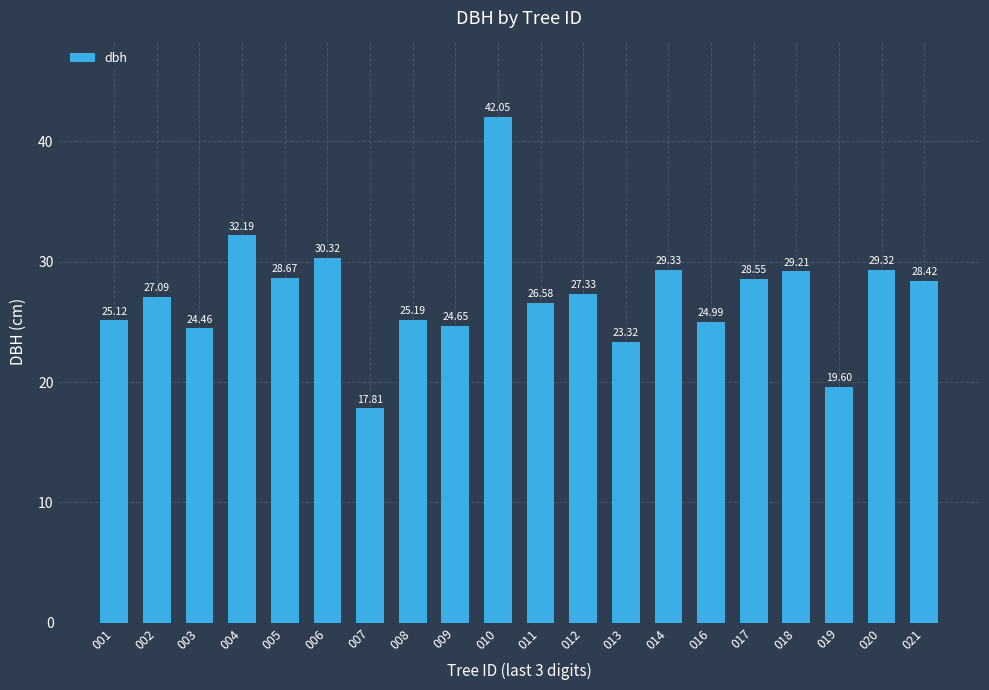

What is the sum of the values at 009 and 008?

49.8